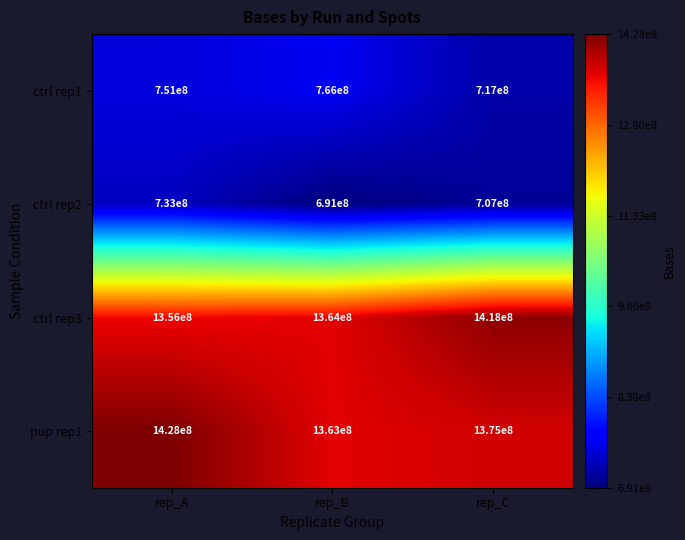

Reading right to left, what are all the values shown in this chart?

ctrl rep1: 717000000	766000000	751000000
ctrl rep2: 707000000	691000000	733000000
ctrl rep3: 1418000000	1364000000	1356000000
pup rep1: 1375000000	1363000000	1428000000